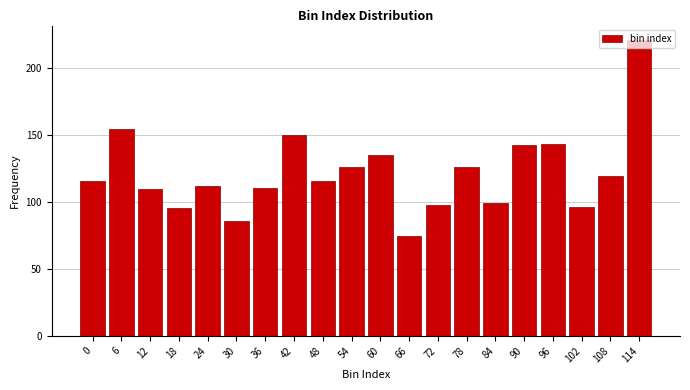

What is the change in value from 18 to 24?

+16.7